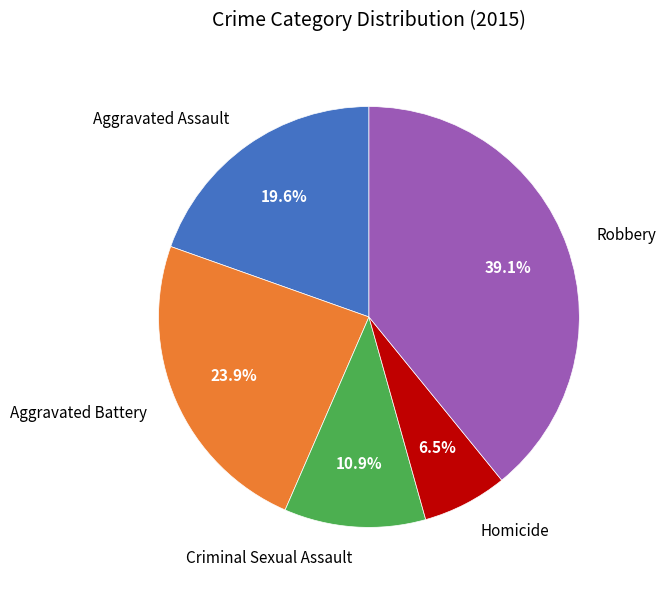

Approximately how many times larger is the value at Homicide compared to Criminal Sexual Assault?

0.6